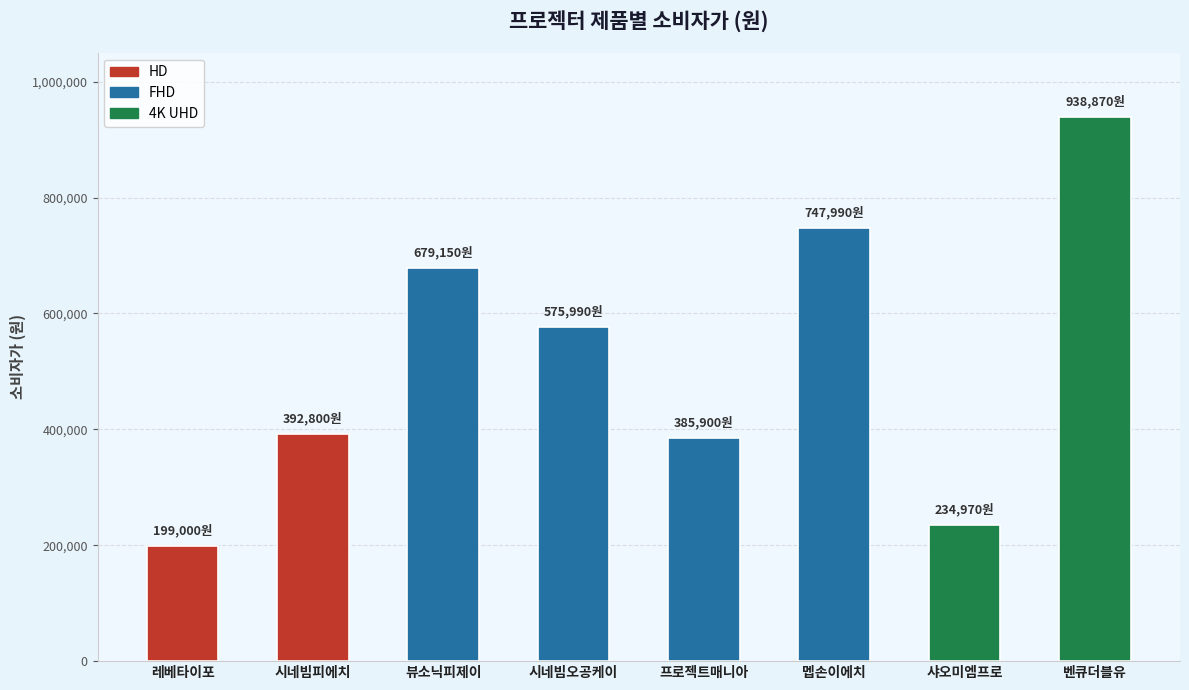

Reading left to right, what are all the values shown in this chart?

레베타이포=199000	시네빔피에치=392800	뷰소닉피제이=679150	시네빔오공케이=575990	프로젝트매니아=385900	멥손이에치=747990	샤오미엠프로=234970	벤큐더블유=938870